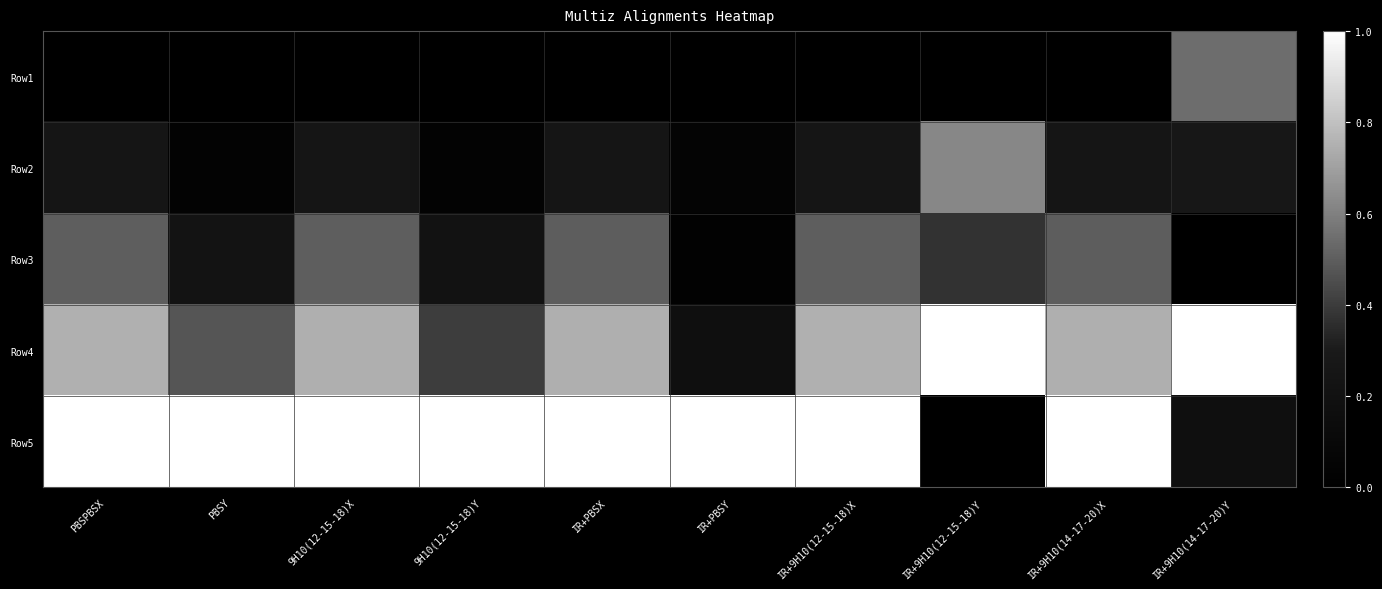

What is the difference between the highest and lowest values at PBSY?

1.0